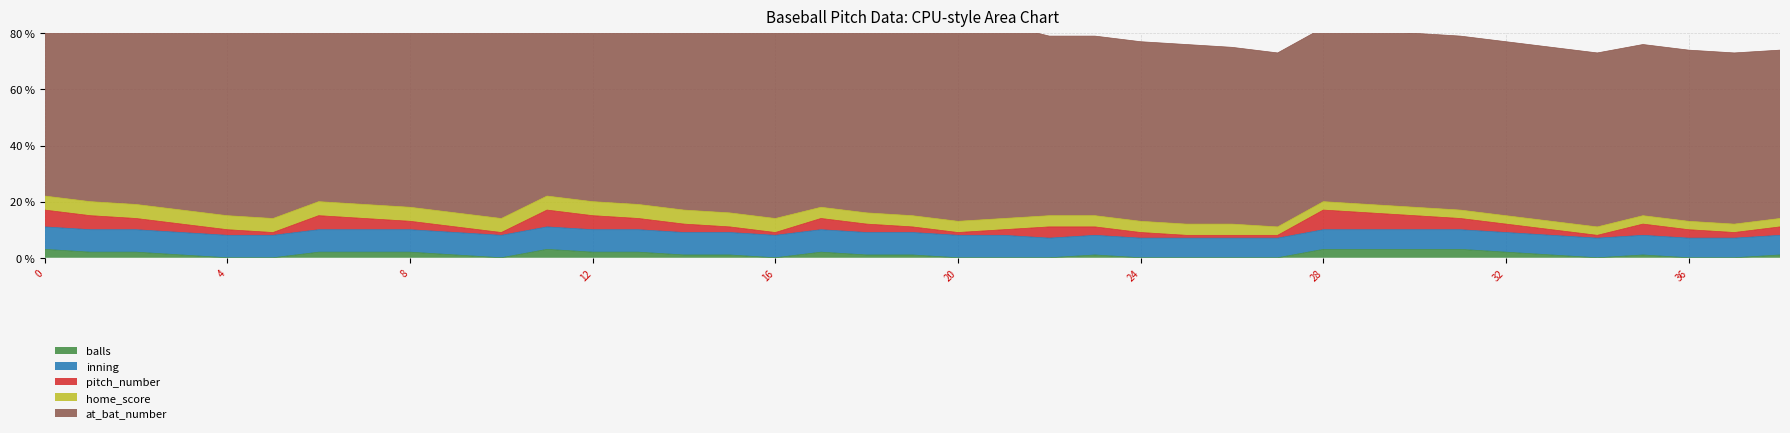

Does the chart have visible grid lines?

Yes